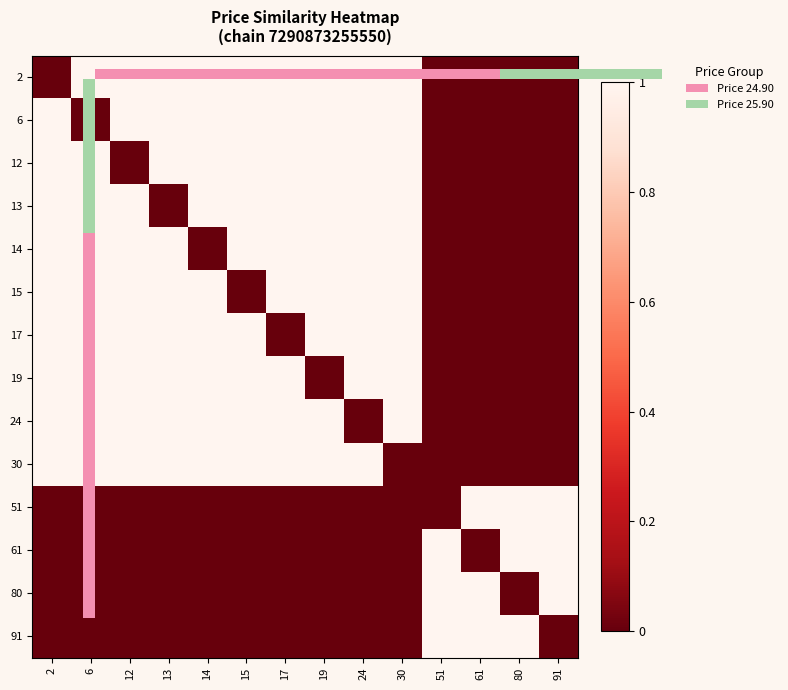

Is it true that 24 equals 1 at 24?

False